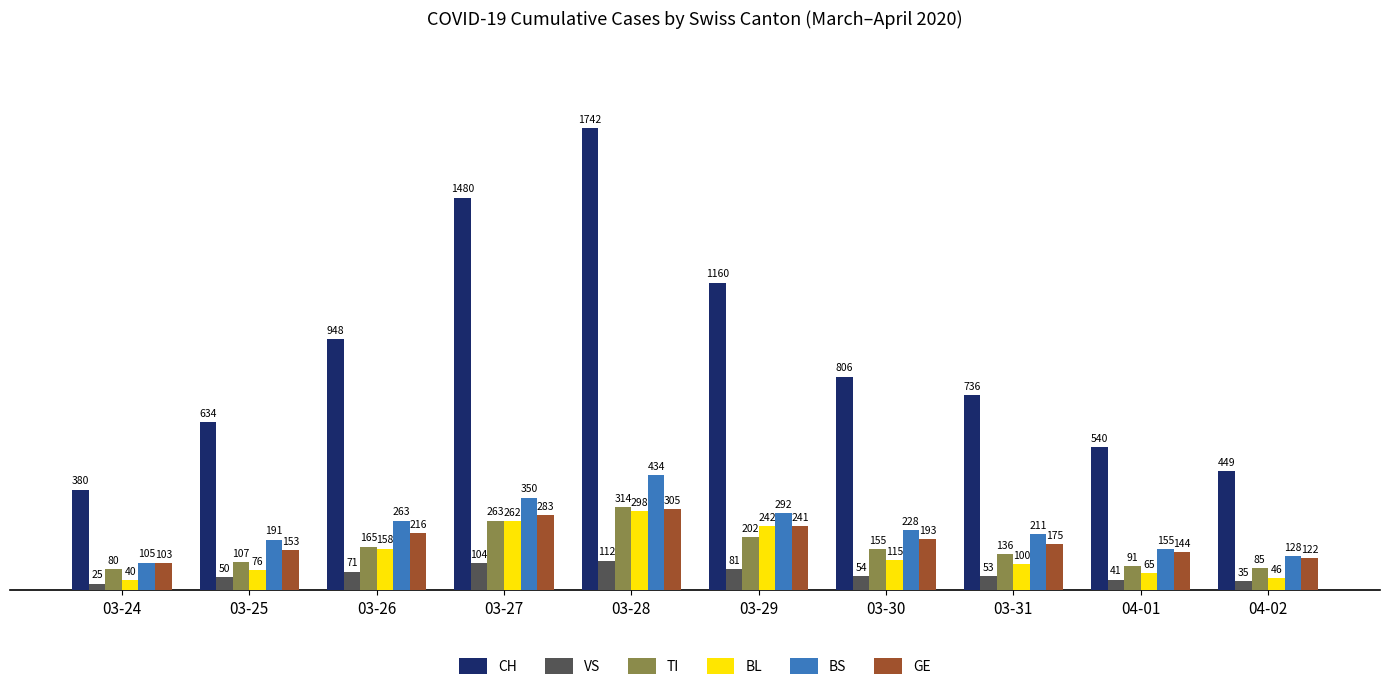

The BS series shows 155 at 04-01. True or false?

True